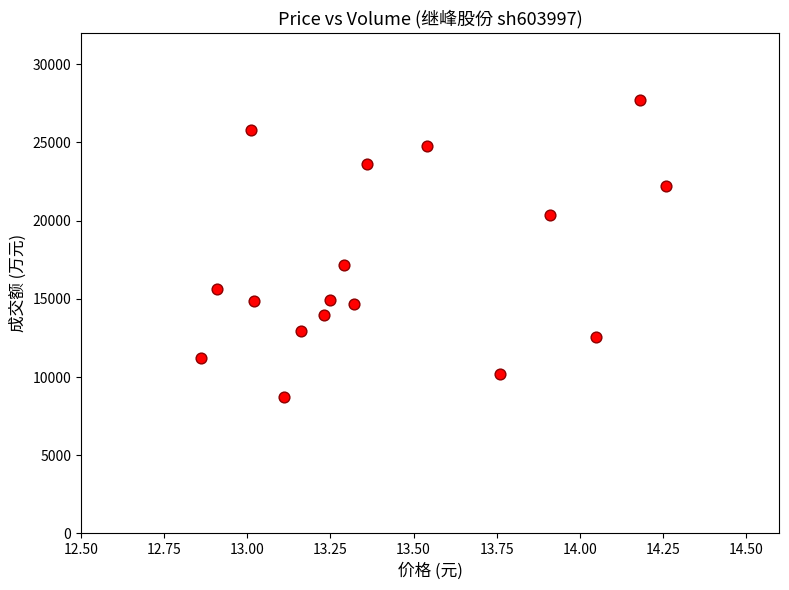

What is the range of Y values (max minus min)?

18990